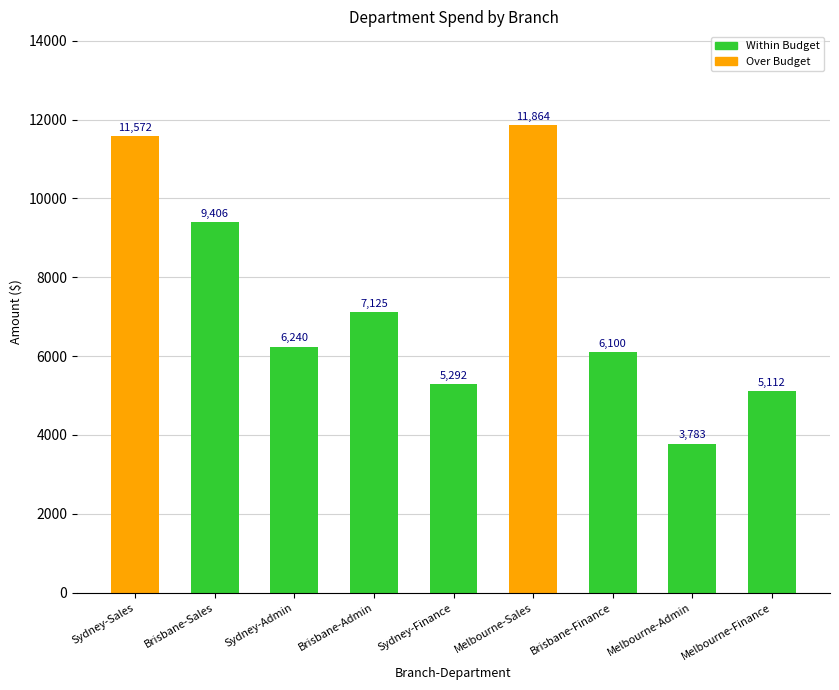

What is the change in value from Brisbane-Admin to Brisbane-Finance?

-1025.0